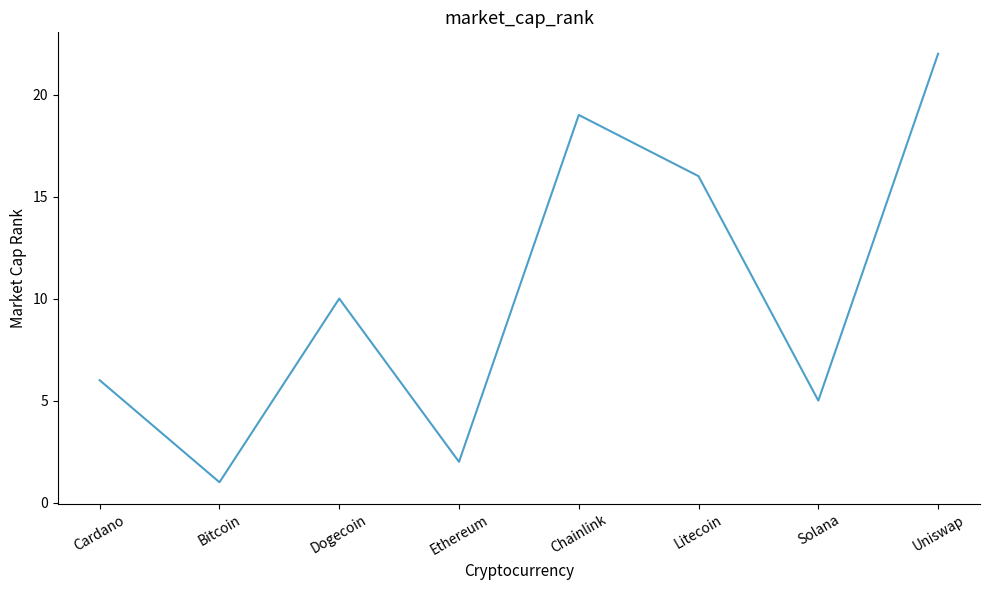

What is the difference between the second highest and minimum values?

18